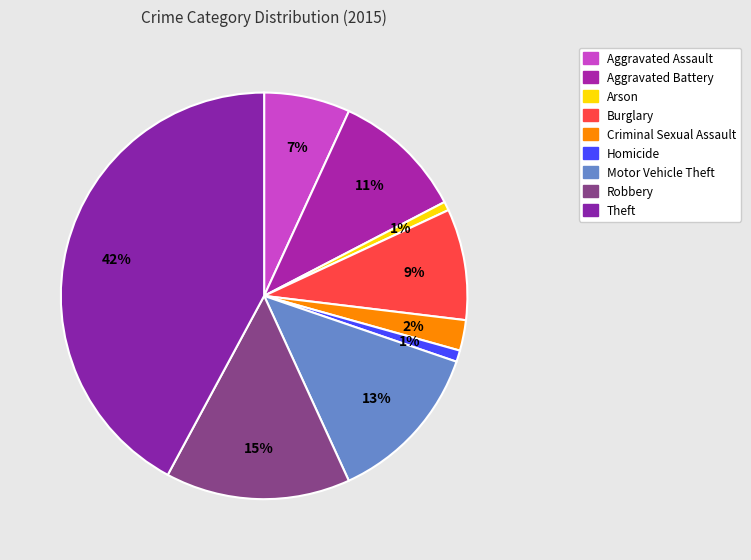

How many slices are in this pie chart?

9